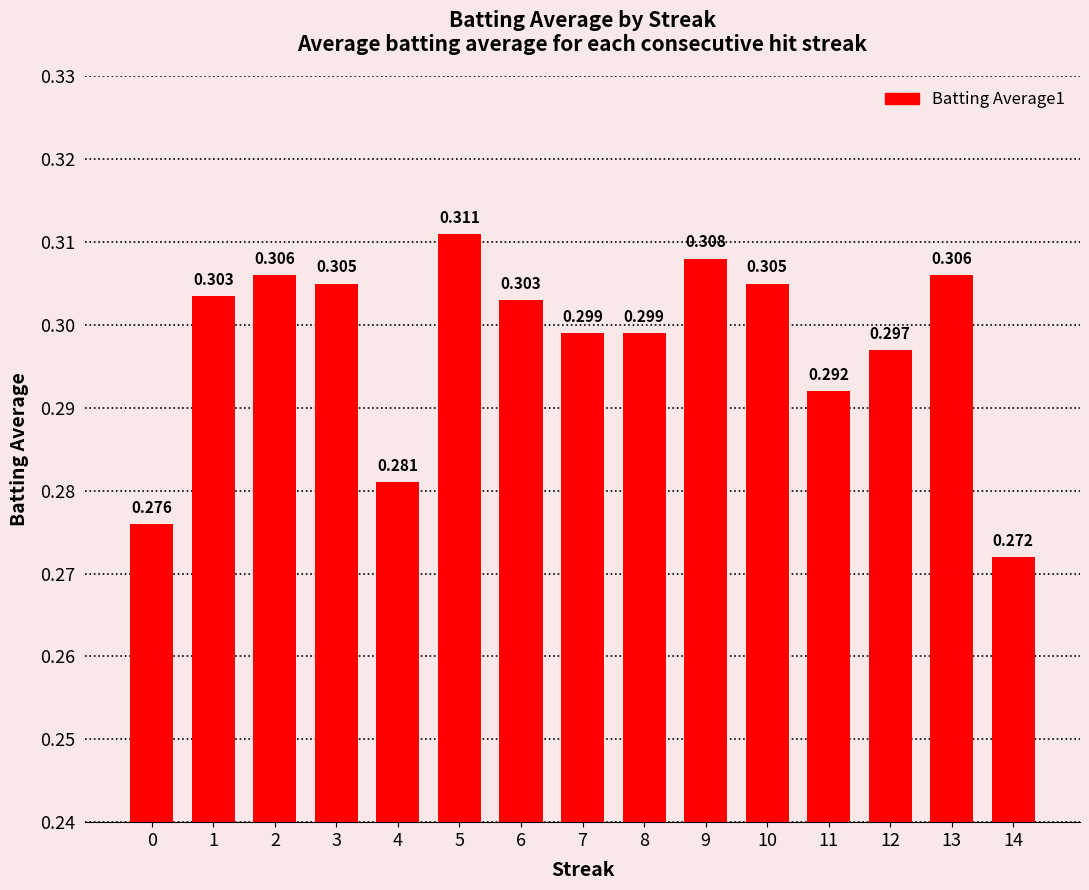

How many values are between 0 and 1?

15